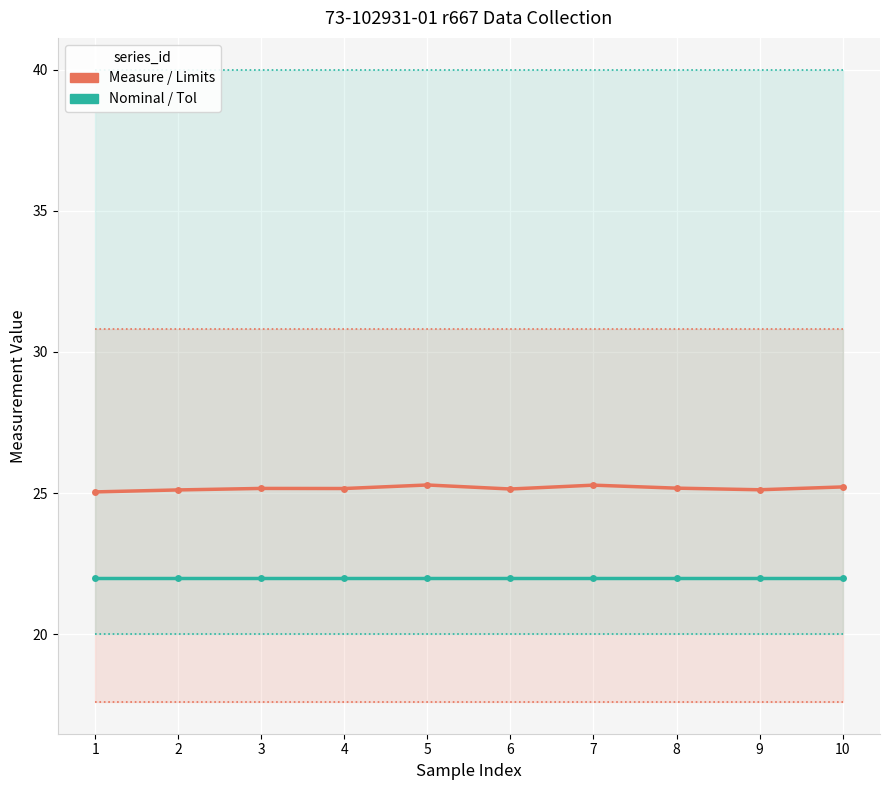

List the labels in order of -Lim value, largest first.

1, 2, 3, 4, 5, 6, 7, 8, 9, 10